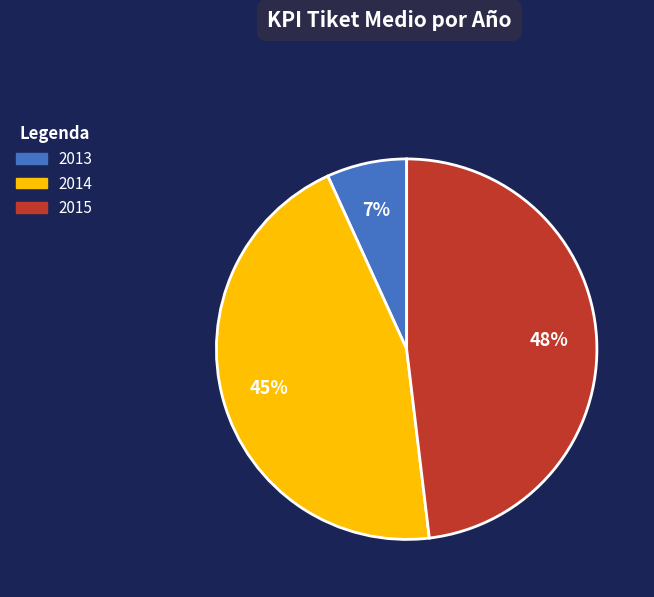

What is the largest slice in the pie chart?

2015